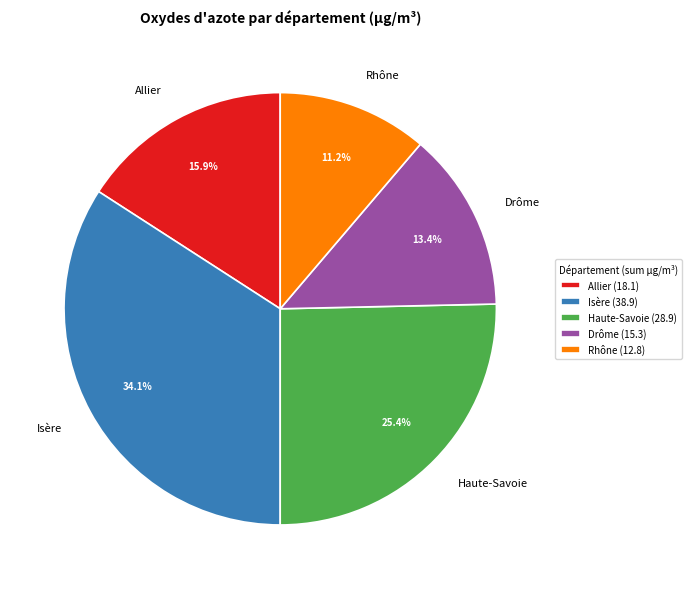

Approximately how many times larger is the value at Isère compared to Rhône?

3.0